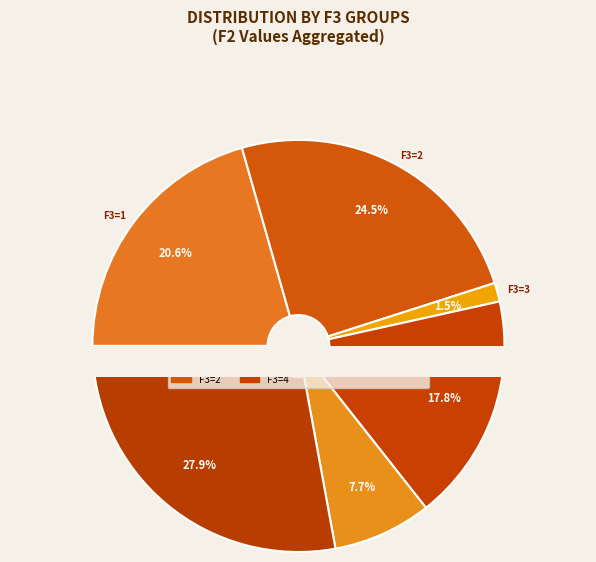

To the nearest percent, what percentage of the pie is 11?

5%